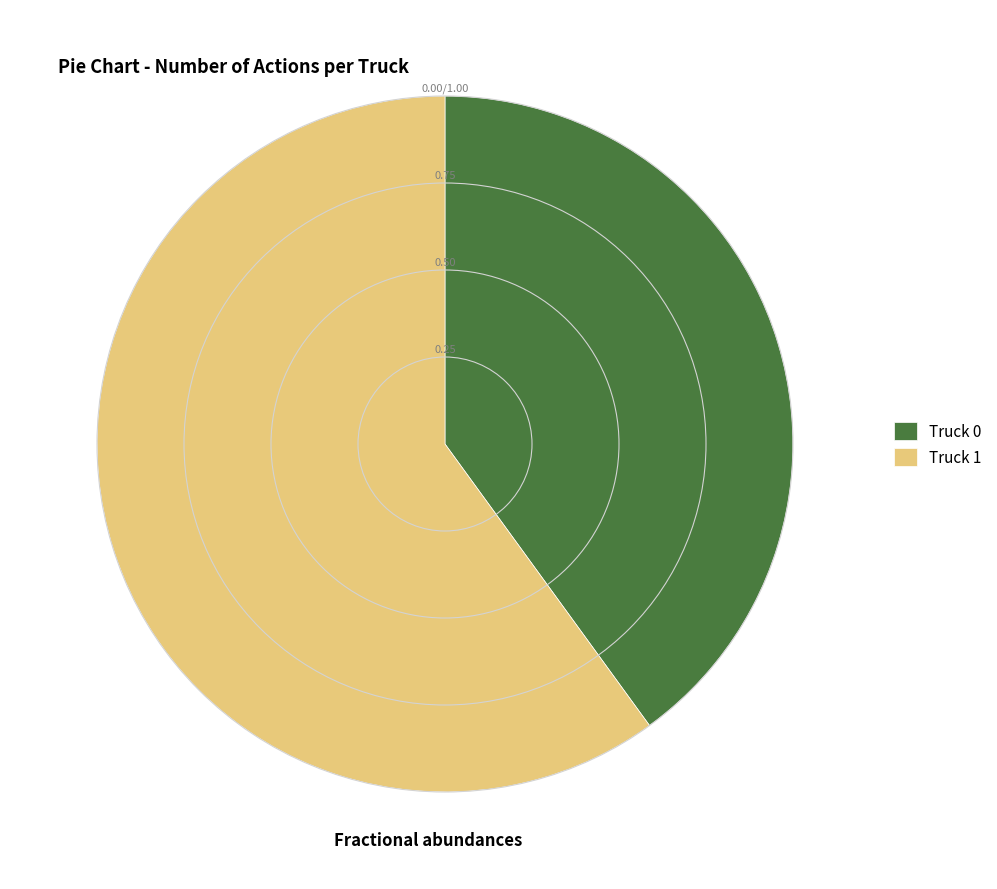

Is there any slice that represents more than half of the pie?

Yes